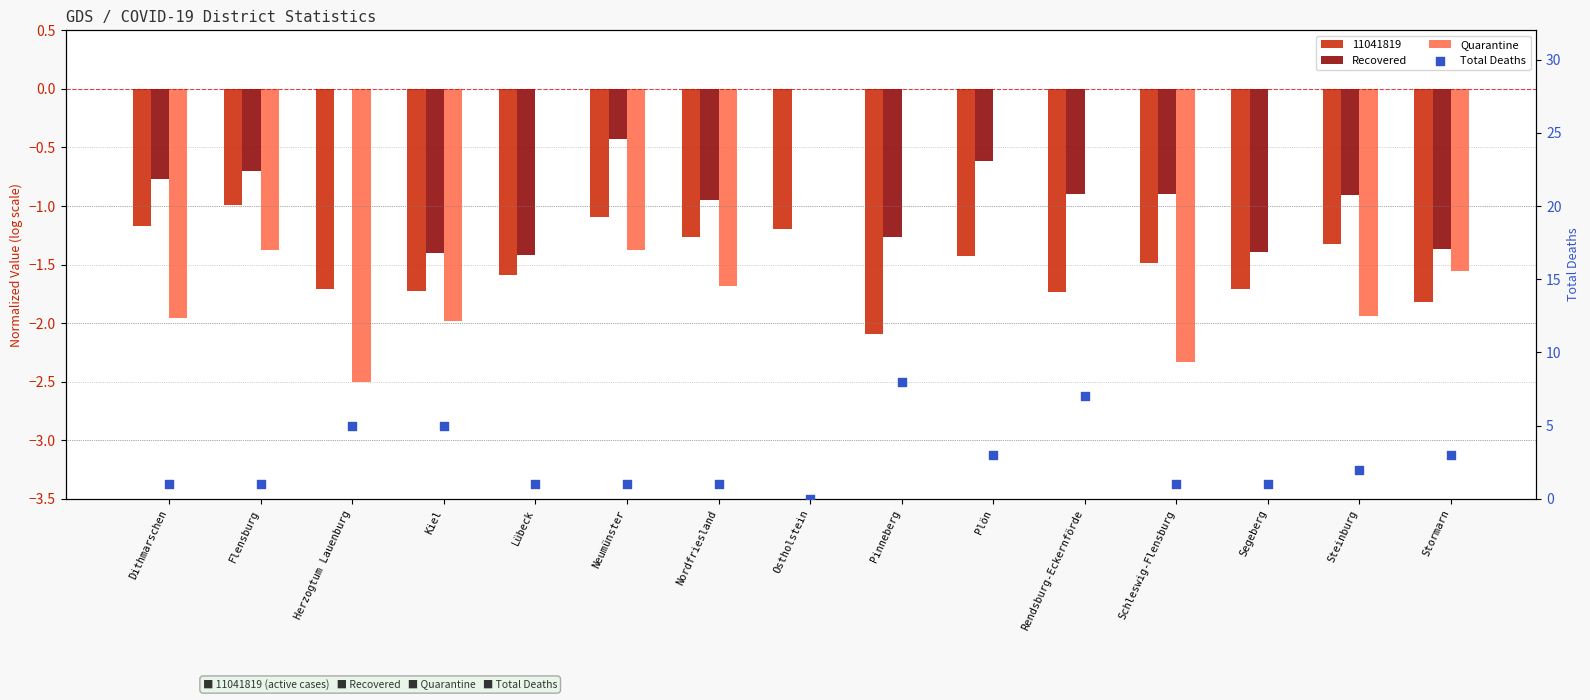

At how many categories does at least one series exceed 6?

2